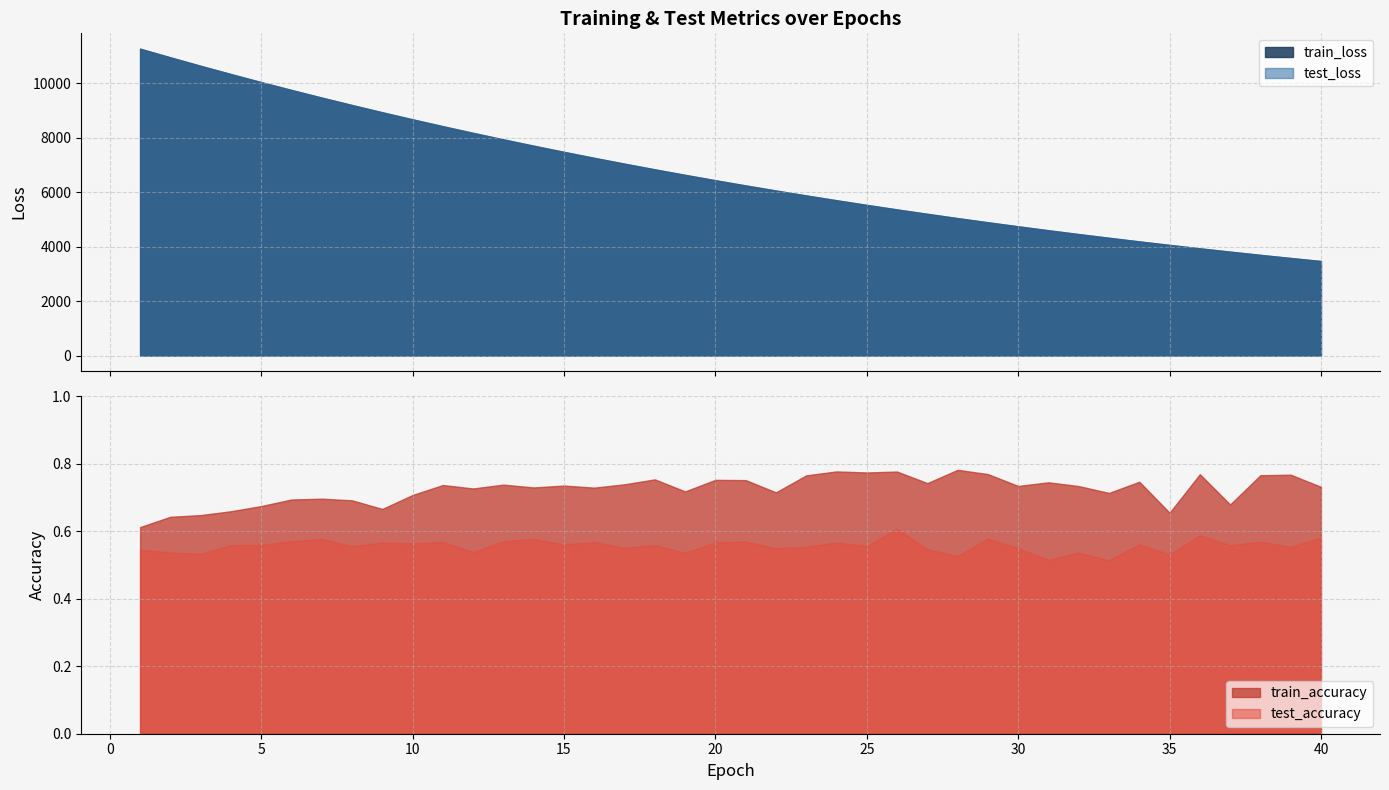

What is the sum of all test_accuracy values?

22.3